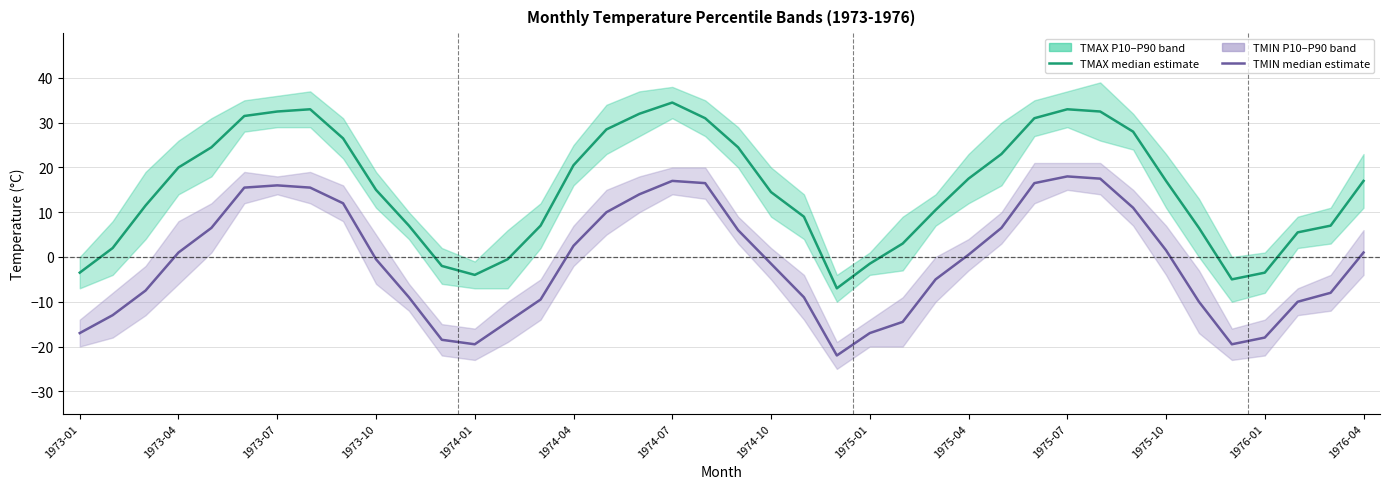

What is the sum of all TMAX median estimate values?

609.5